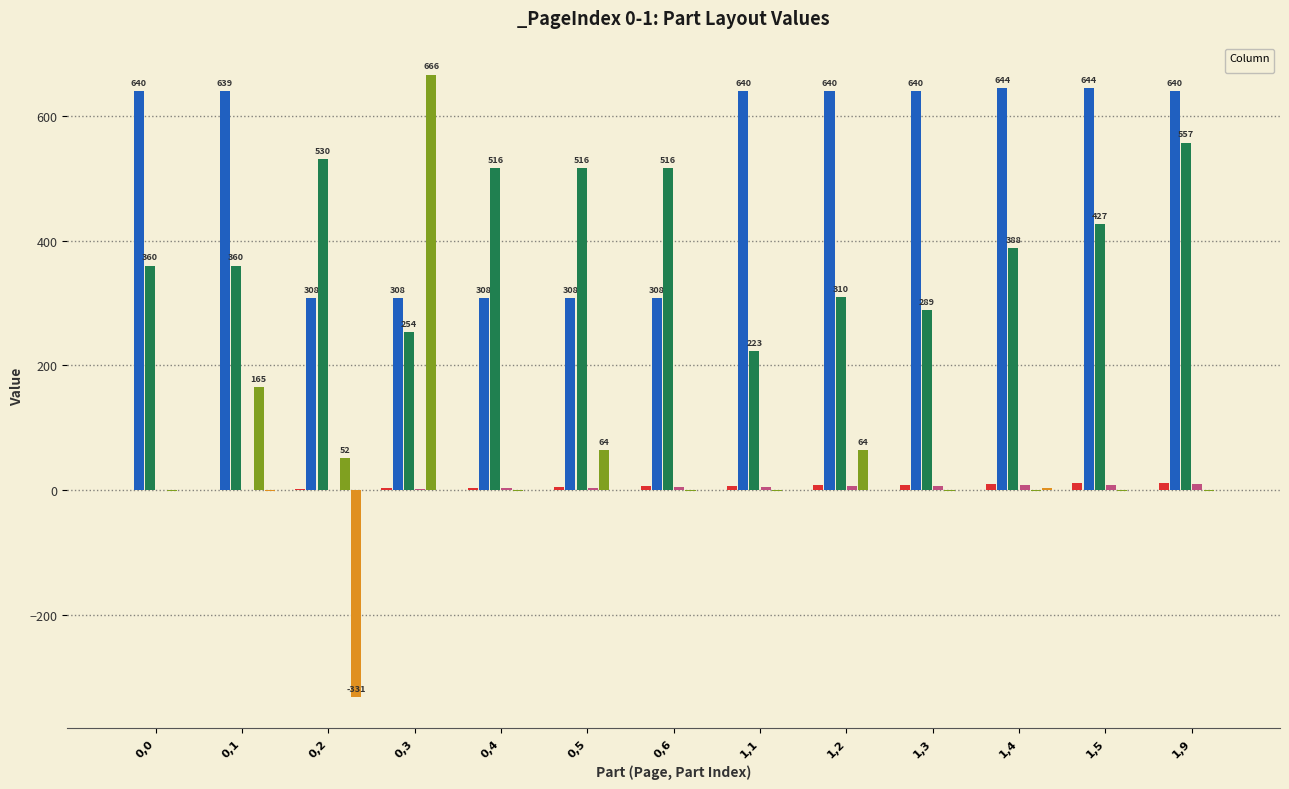

List the labels in order of _PartIndex value, largest first.

1,9, 1,5, 1,4, 1,3, 1,2, 1,1, 0,6, 0,5, 0,4, 0,3, 0,2, 0,1, 0,0